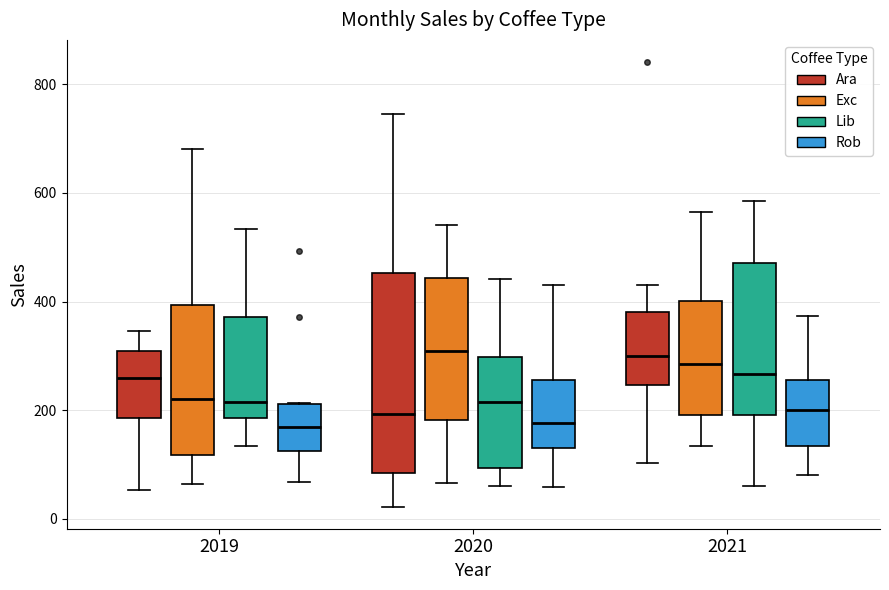

Where does the lower whisker of the box for 2021 (Ara) end on the y-axis? The values are not printed on the chart, so give them approximately, as read against the axis.

100